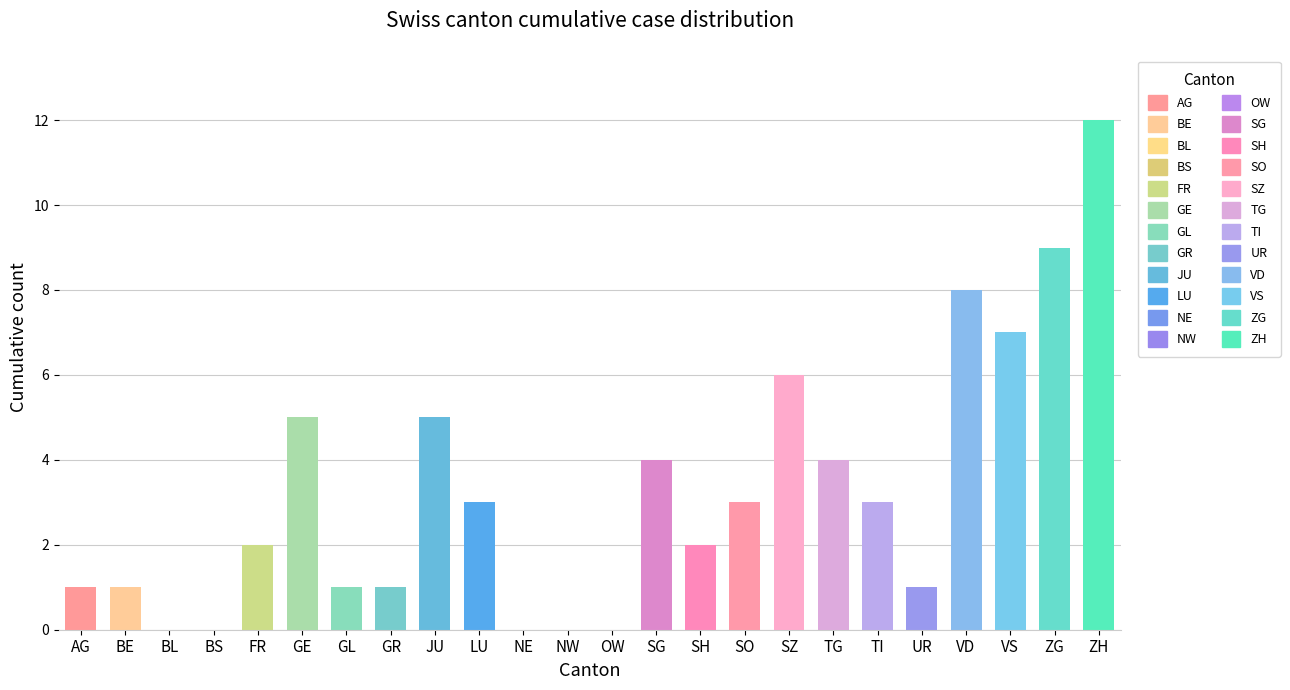

How many values are above zero?

19